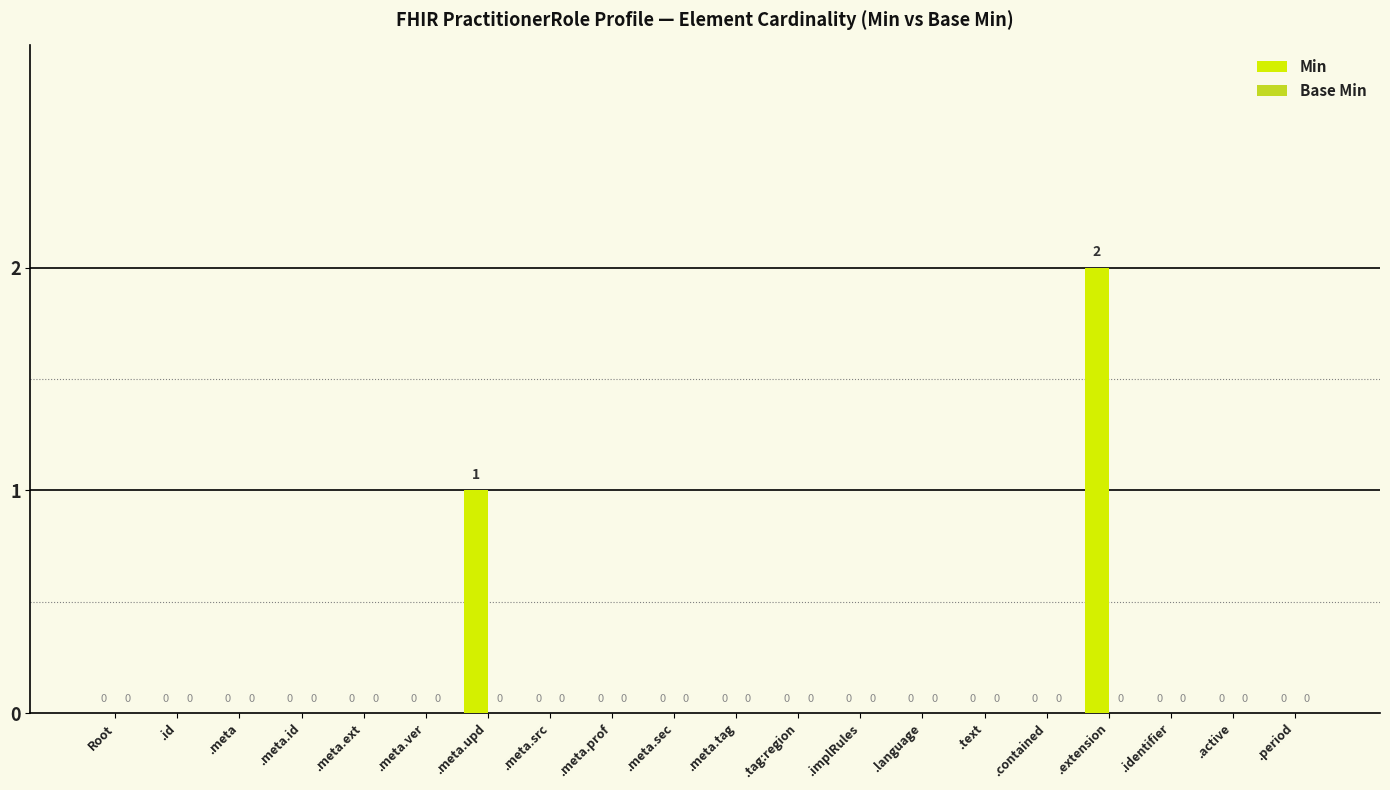

How many values are above zero?

2